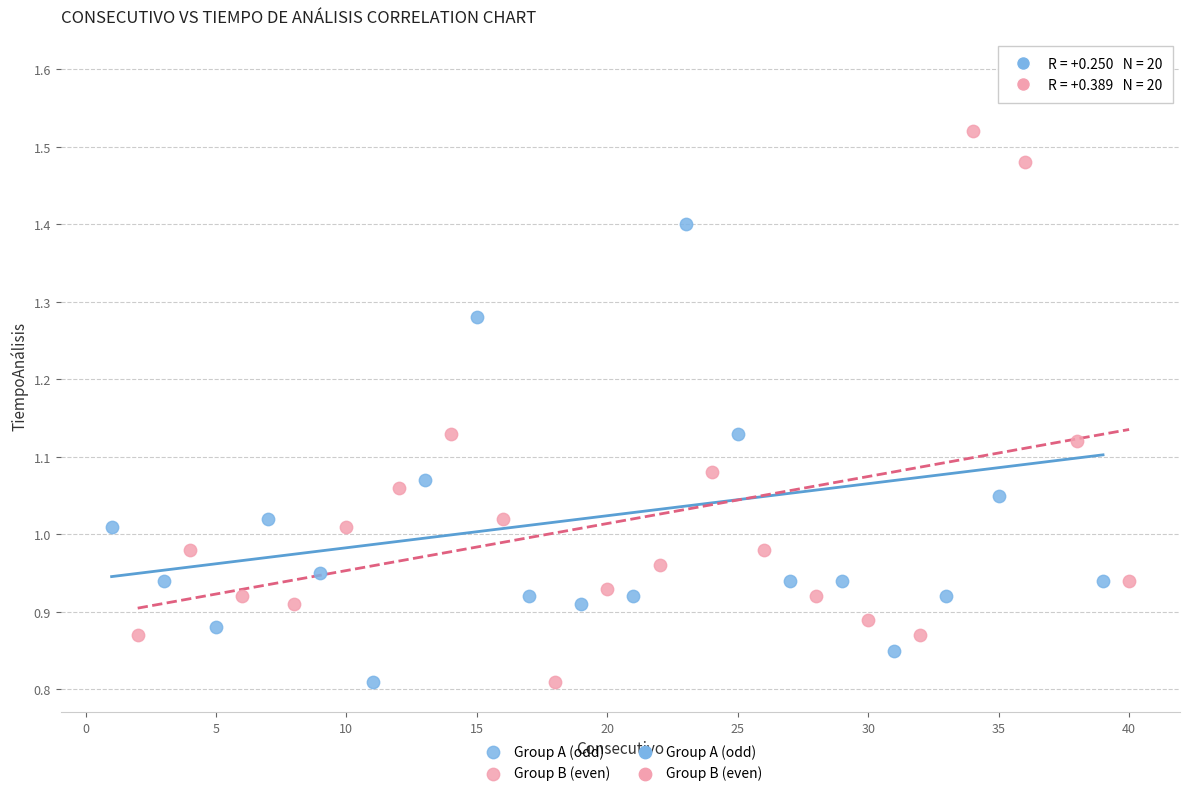

Which series contains the highest Y value?

Group A (odd)